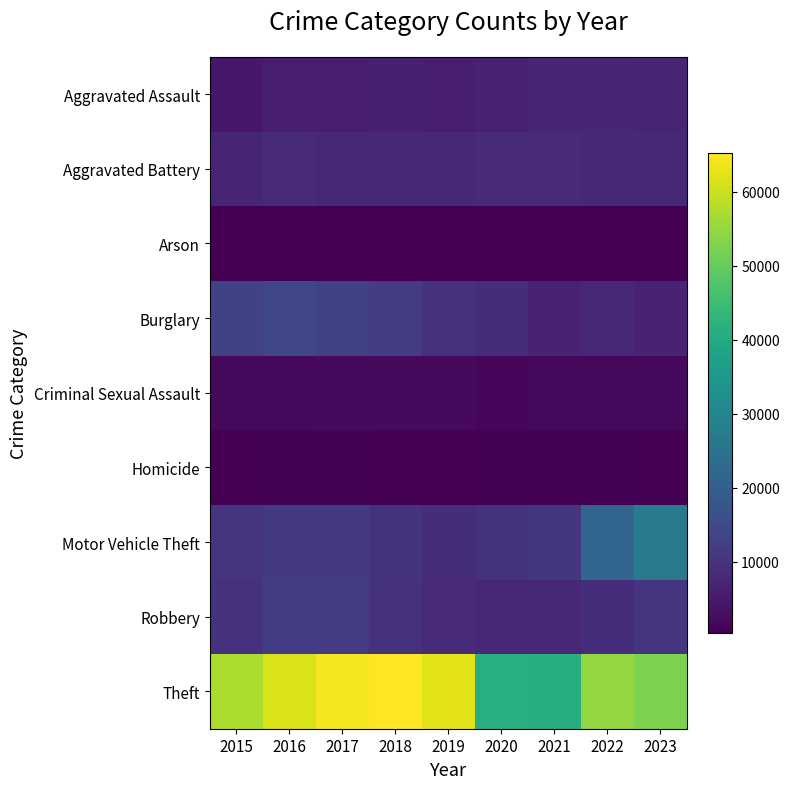

At 2015, list the series in order from largest to smallest.

Theft, Burglary, Motor Vehicle Theft, Robbery, Aggravated Battery, Aggravated Assault, Criminal Sexual Assault, Homicide, Arson